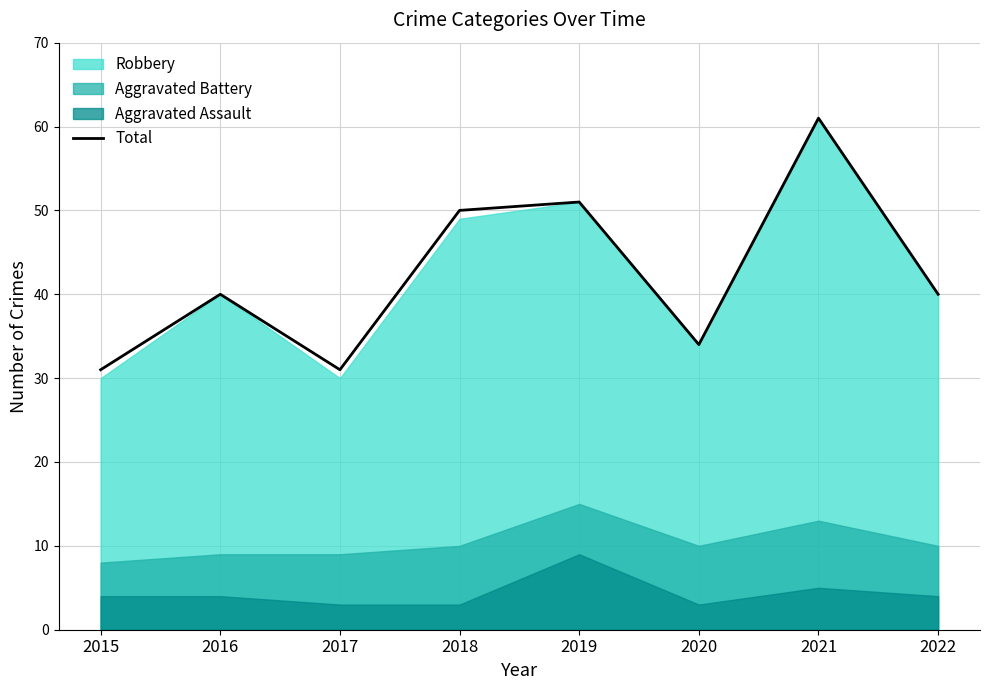

What is the approximate value at 2020, to the nearest 10?

30